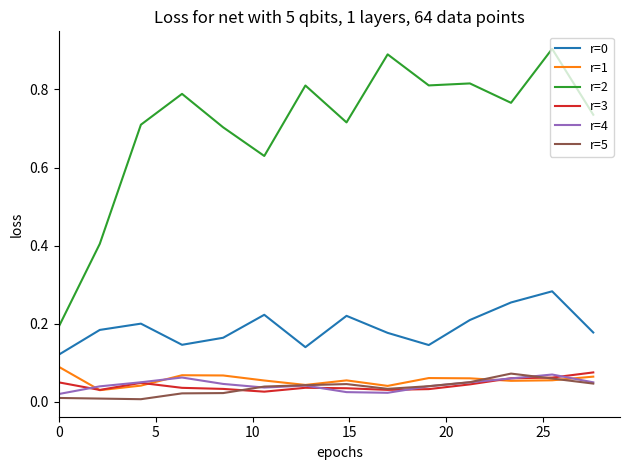

Which series has the widest spread of values?

r=2